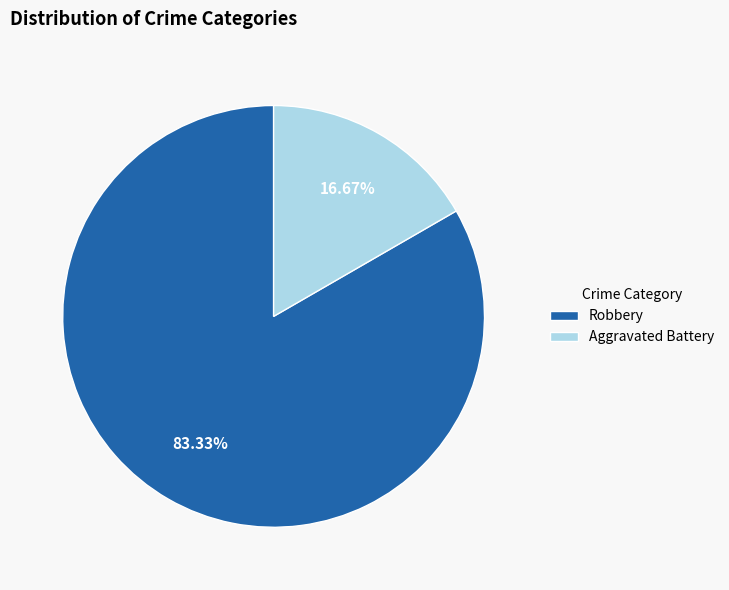

Is Robbery the majority of the pie?

Yes